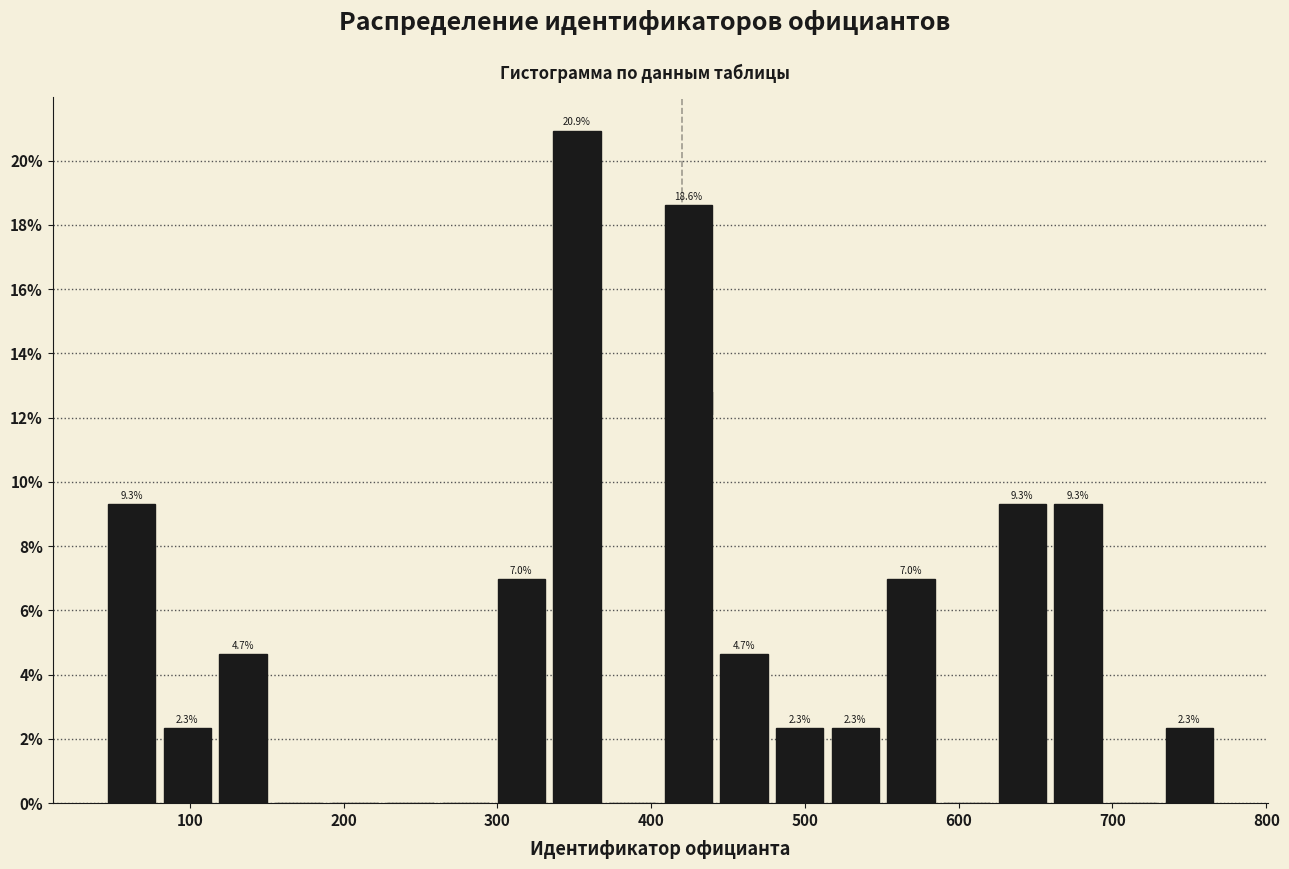

Around what value on the x-axis is the tallest bar? Give the approximate position of its centre, as read against the axis.

350